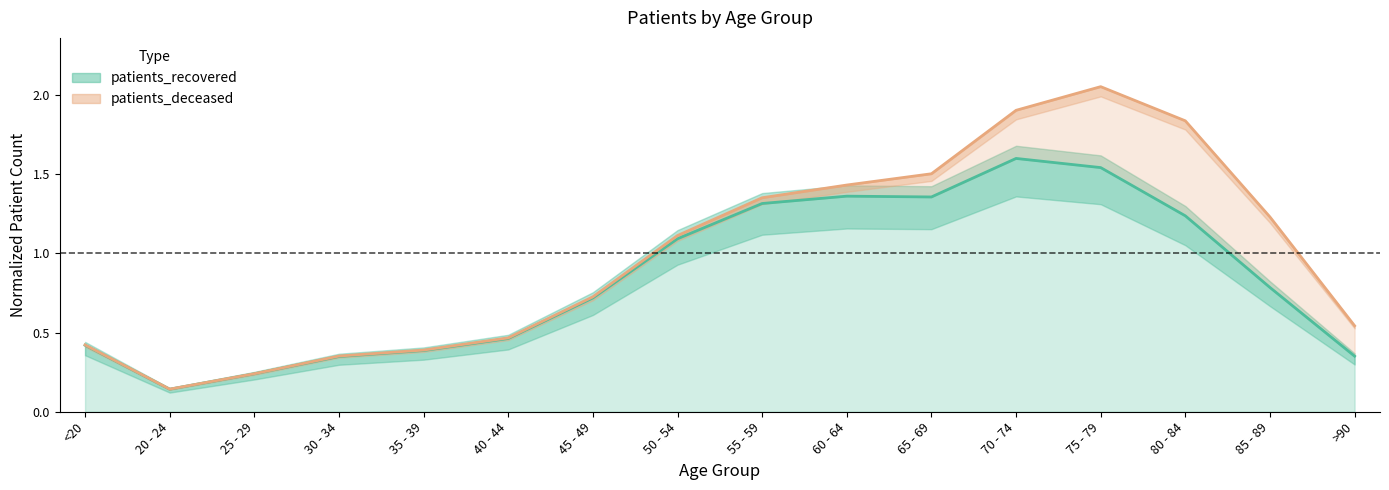

How many interior local valleys (lower than both neighbors) does the data have?

2